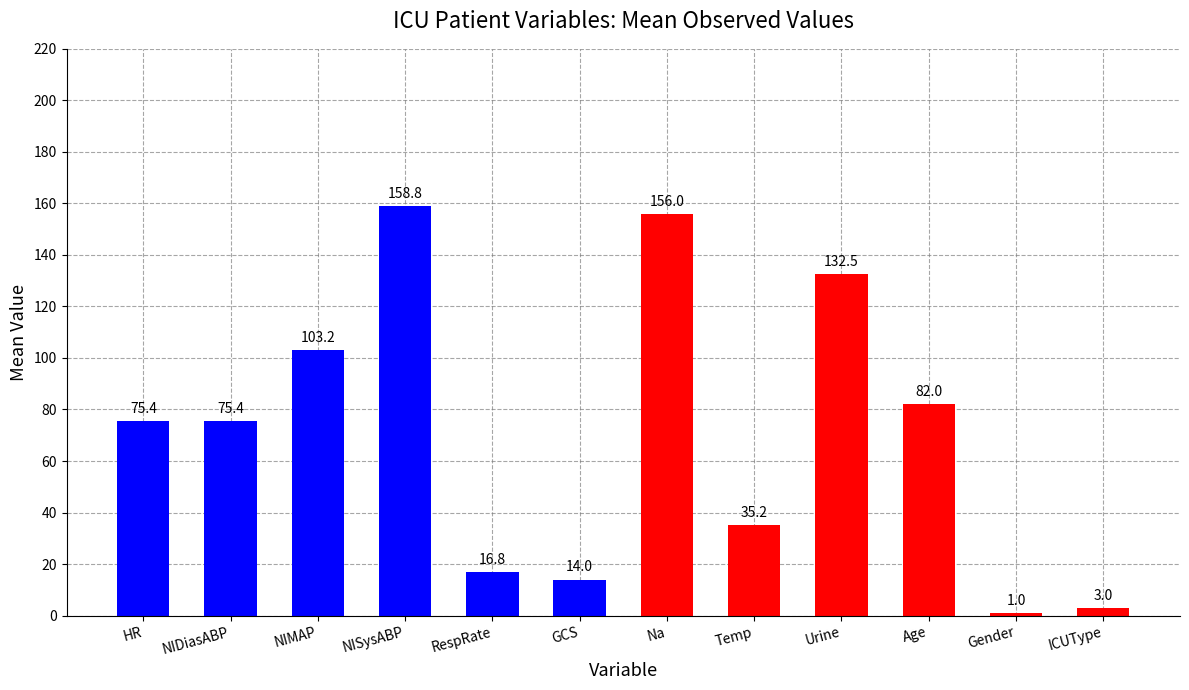

How many values are below 75?

5